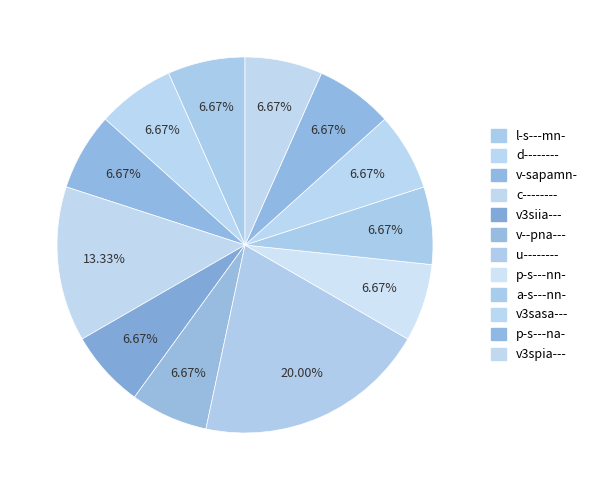

How many slices are in this pie chart?

12